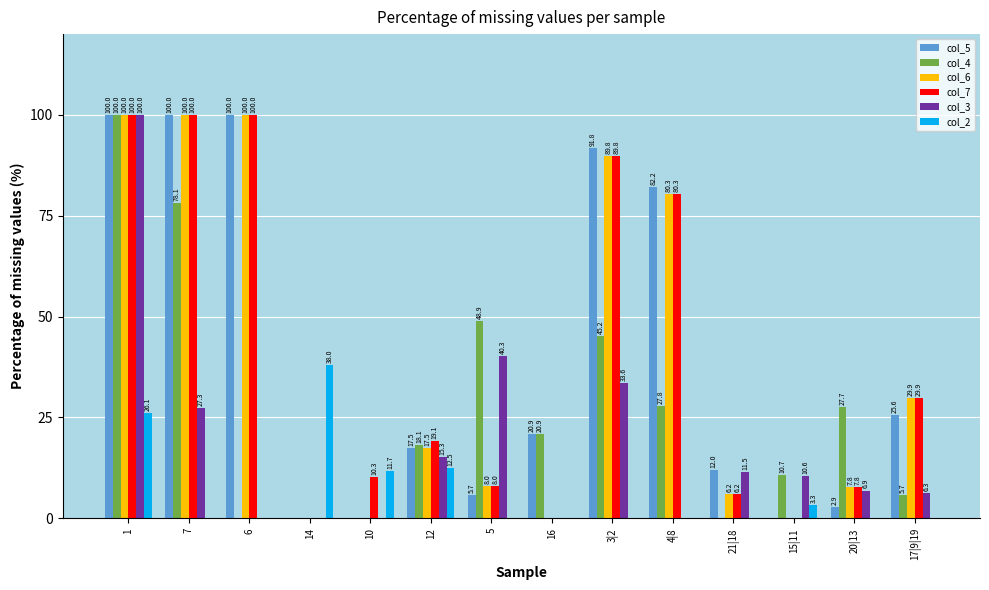

How many data points does each series have?

14